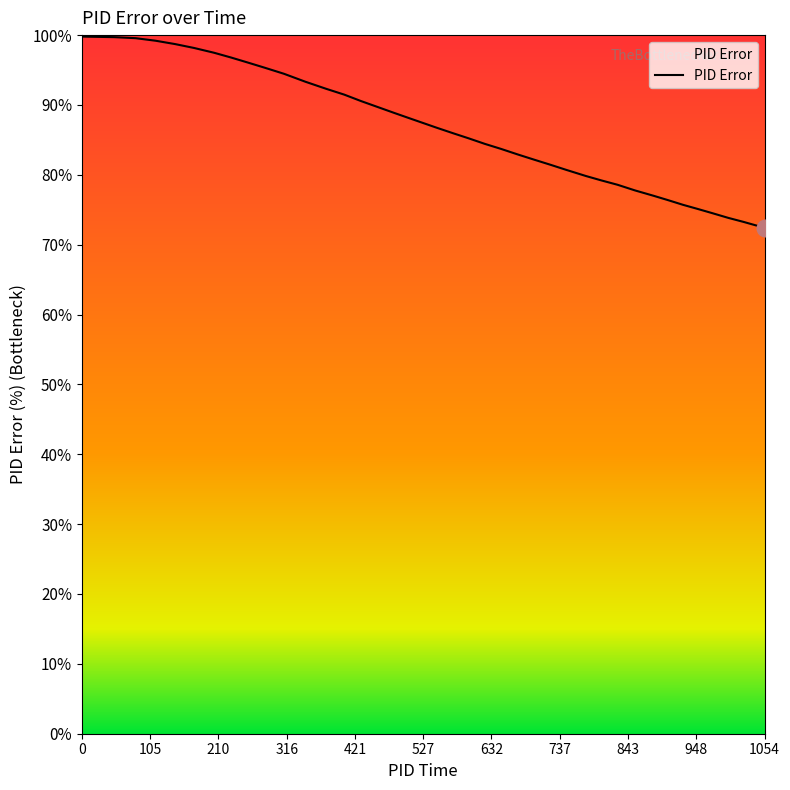

What is the maximum value shown in the chart?

99.8